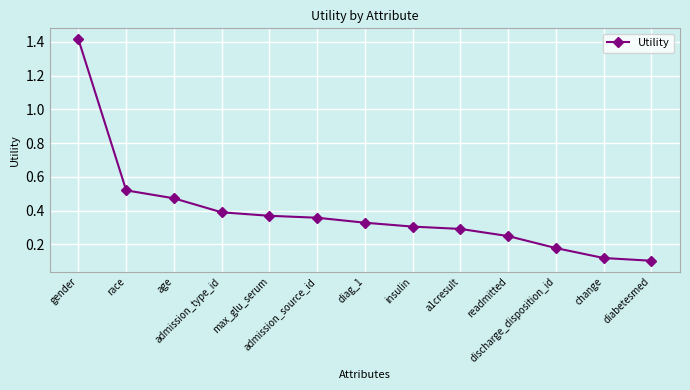

What is the sum of all values?

5.1